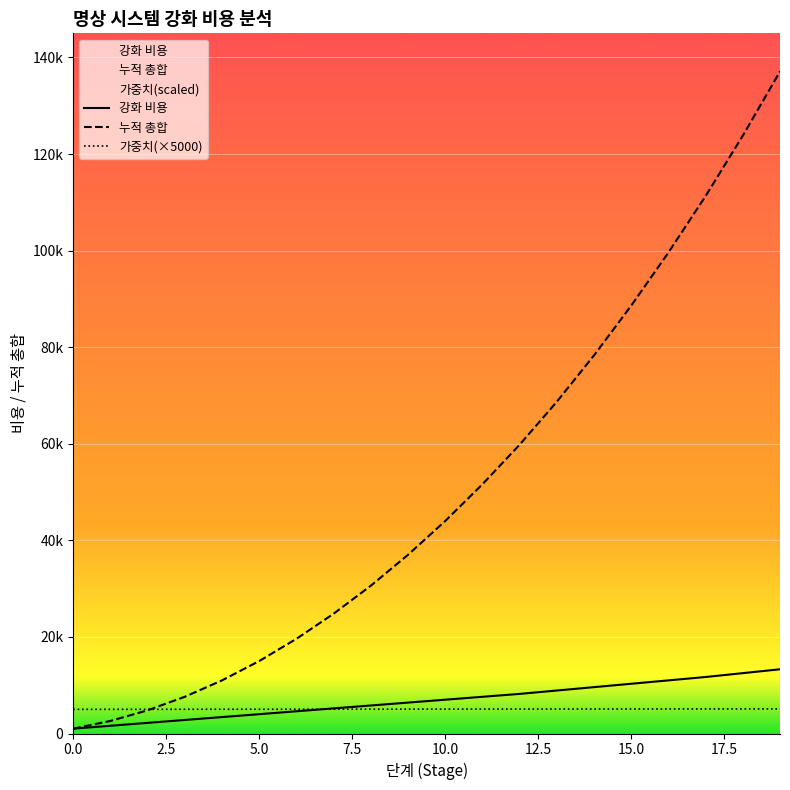

At how many categories does at least one series exceed 90574?

4